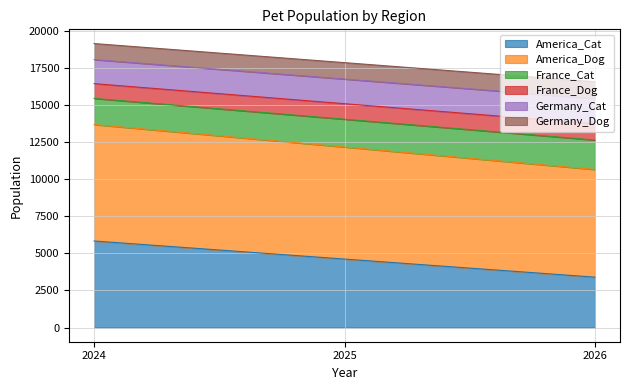

What is the approximate value of America_Cat at 2024?

5839.8